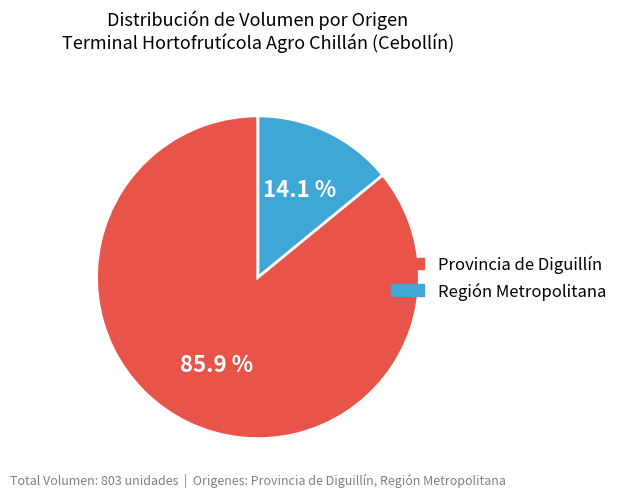

Does any single category account for the majority?

Yes